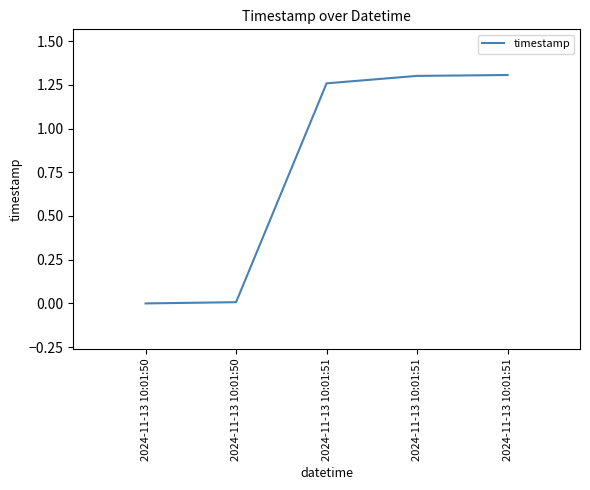

Is this an area chart (filled region under the line)?

No